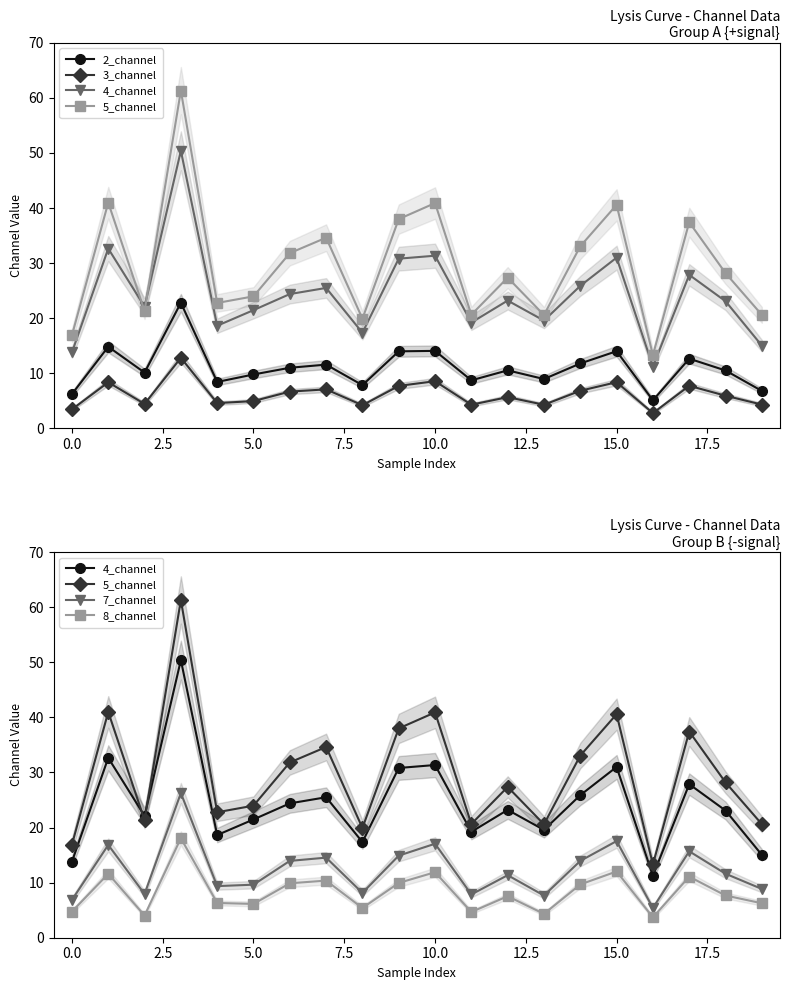

What position from the right is 0.0?

19